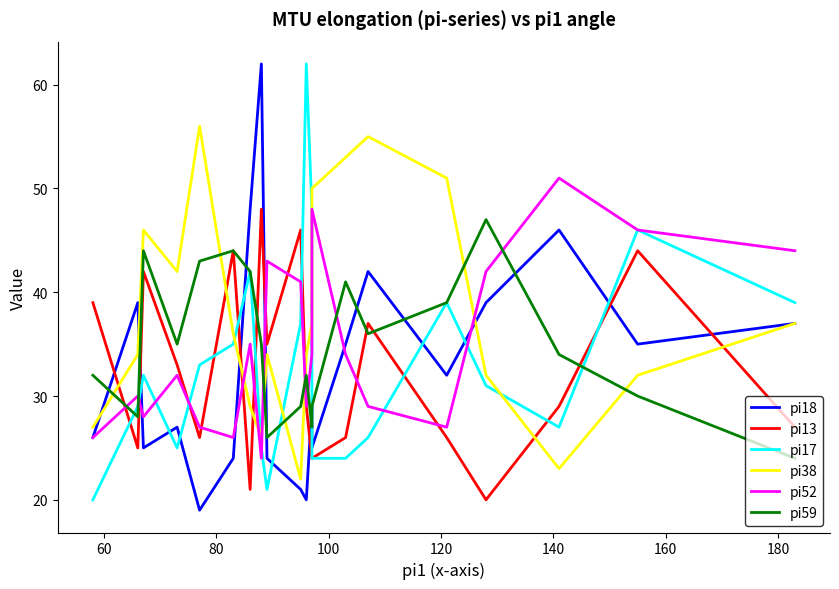

Reading left to right, list all the values displayed in this chart.

pi18: 26	39	25	27	19	24	48	62	24	21	20	29	25	35	42	32	39	46	35	37
pi13: 39	25	42	33	26	44	21	48	35	46	29	24	24	26	37	26	20	29	44	27
pi17: 20	29	32	25	33	35	42	25	21	37	62	48	24	24	26	39	31	27	46	39
pi38: 27	34	46	42	56	36	29	26	34	22	34	37	50	53	55	51	32	23	32	37
pi52: 26	30	28	32	27	26	35	24	43	41	29	34	48	34	29	27	42	51	46	44
pi59: 32	28	44	35	43	44	42	35	26	29	32	27	29	41	36	39	47	34	30	24